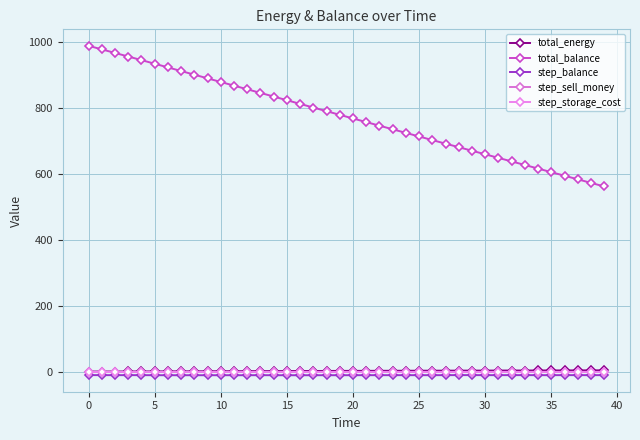

True or false: total_balance and total_energy intersect in this chart.

False